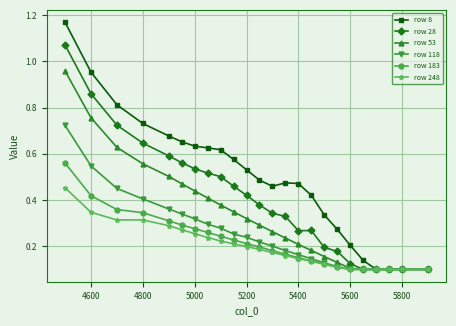

Does the chart display data point markers on the line(s)?

Yes